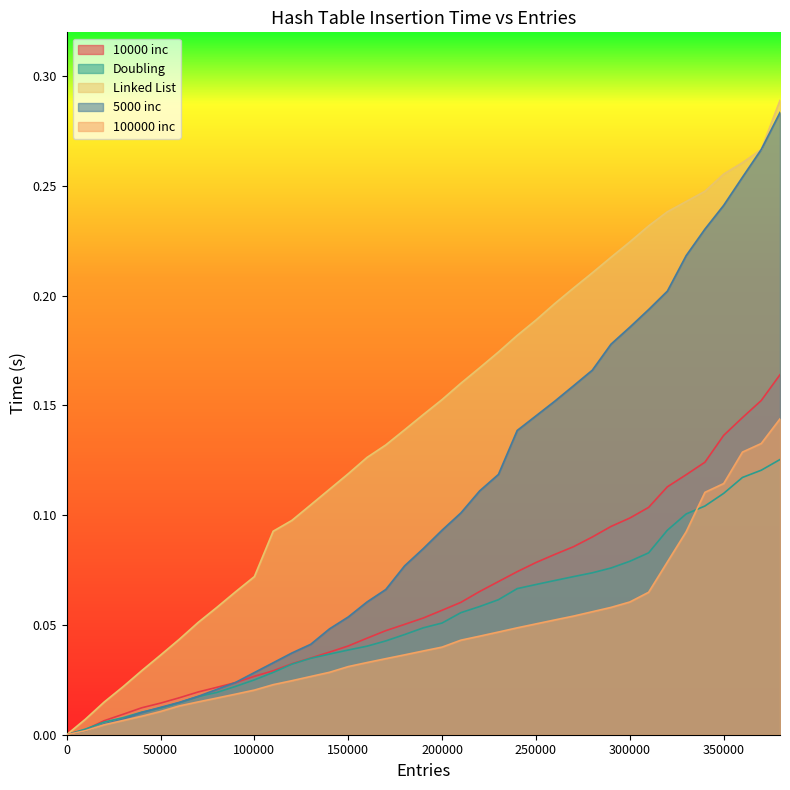

How many values in the 100000 inc series exceed 0?

38